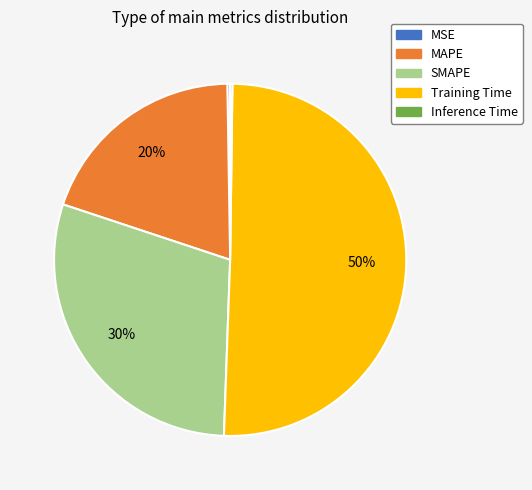

True or false: Training Time accounts for 56% of the total.

False